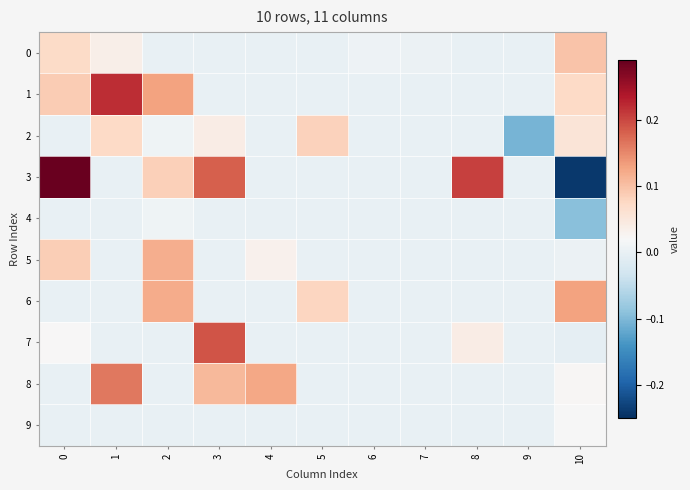

Between 6 and 8, which is larger?

6